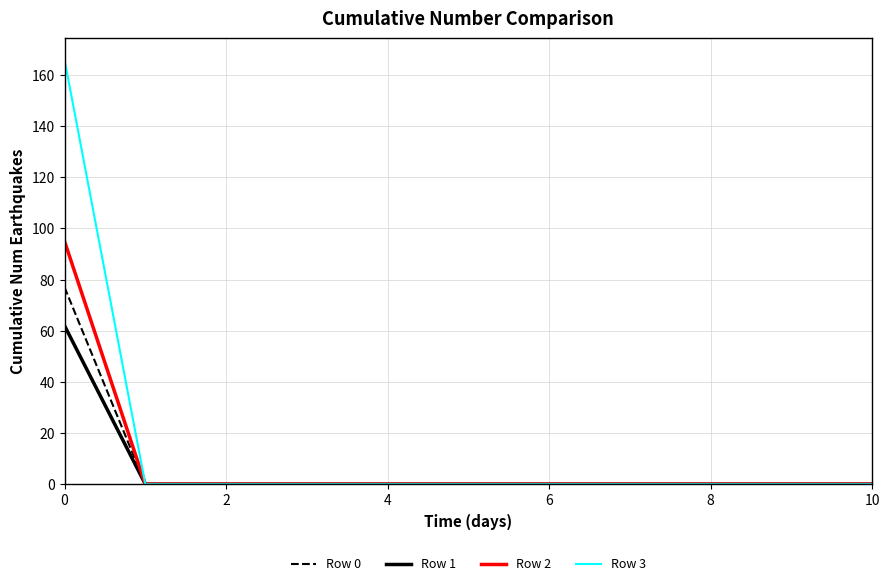

List the series in order of their peak value, lowest first.

Row 1, Row 0, Row 2, Row 3